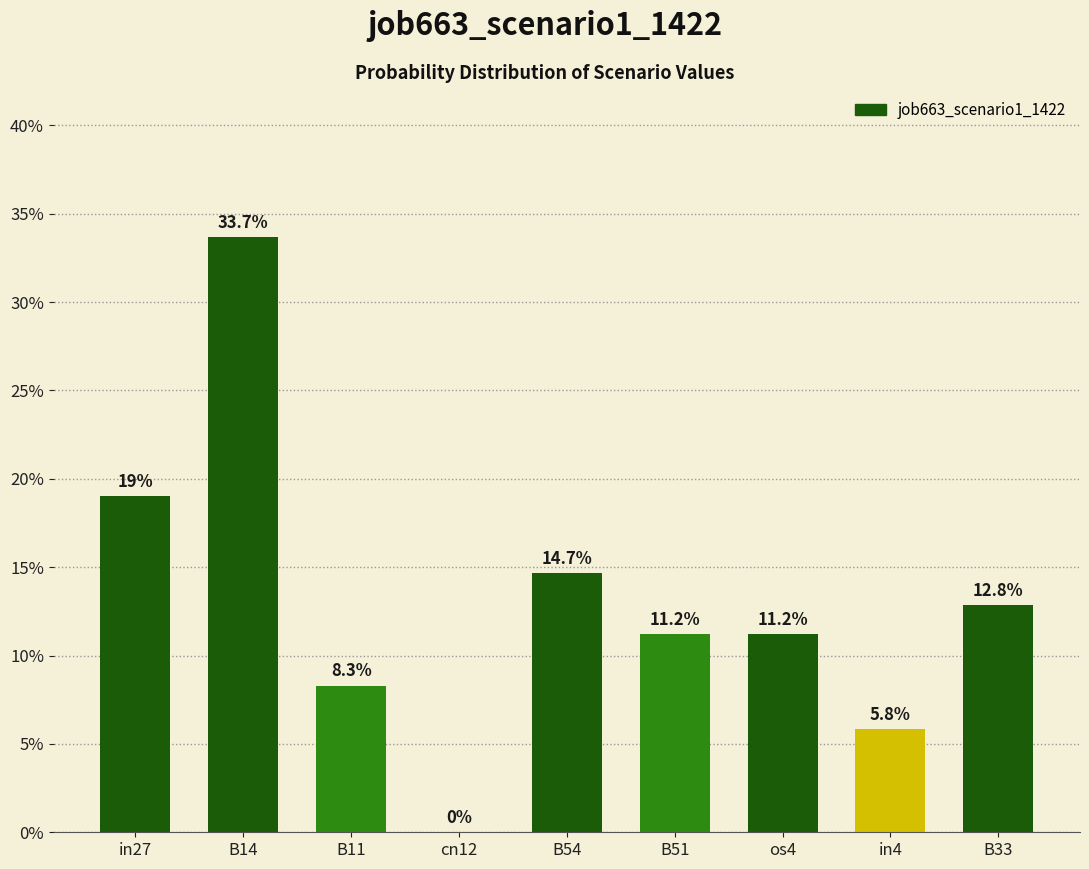

Reading left to right, what are all the values shown in this chart?

0.2	0.3	0.1	0.0	0.1	0.1	0.1	0.1	0.1